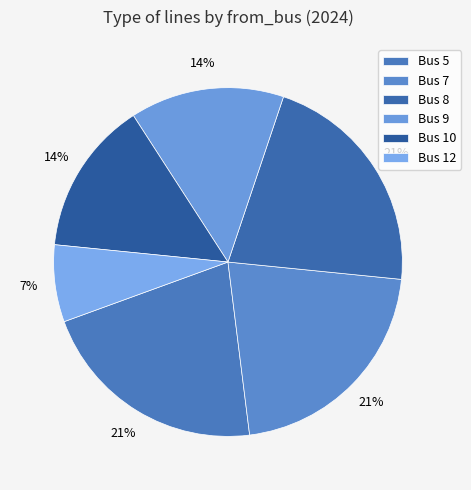

Is there a majority slice in this chart?

No